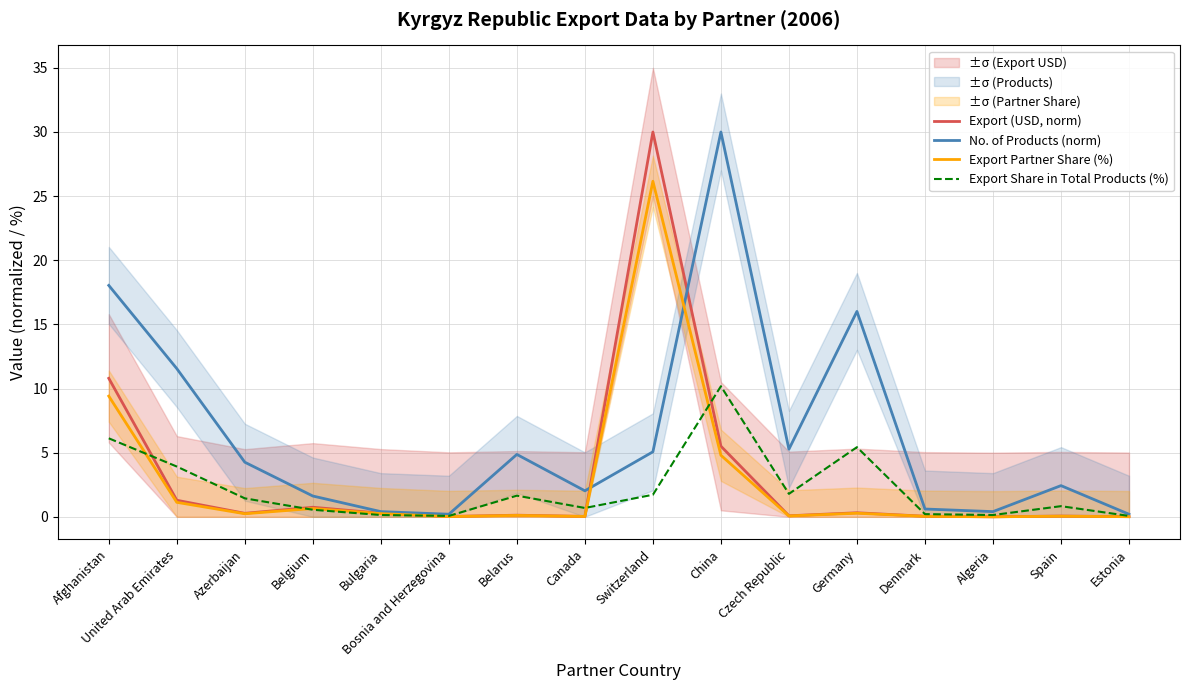

How many interior local peaks does the Export (USD, norm) series have?

5